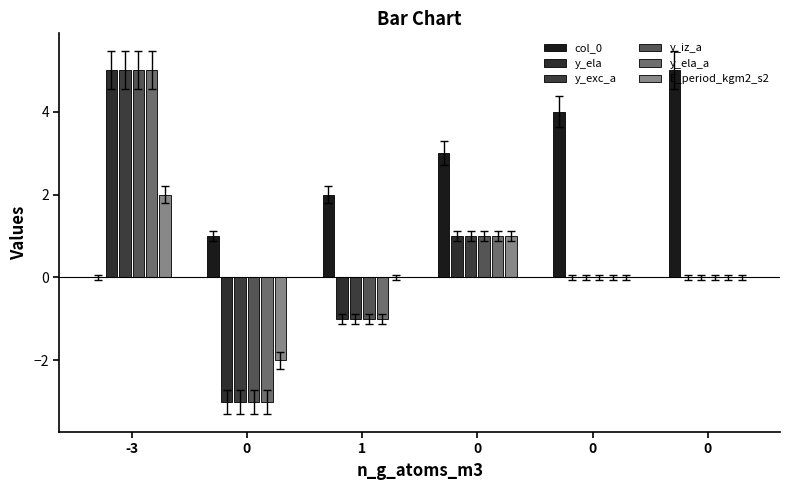

What is the label of the 3rd bar from the left?

1